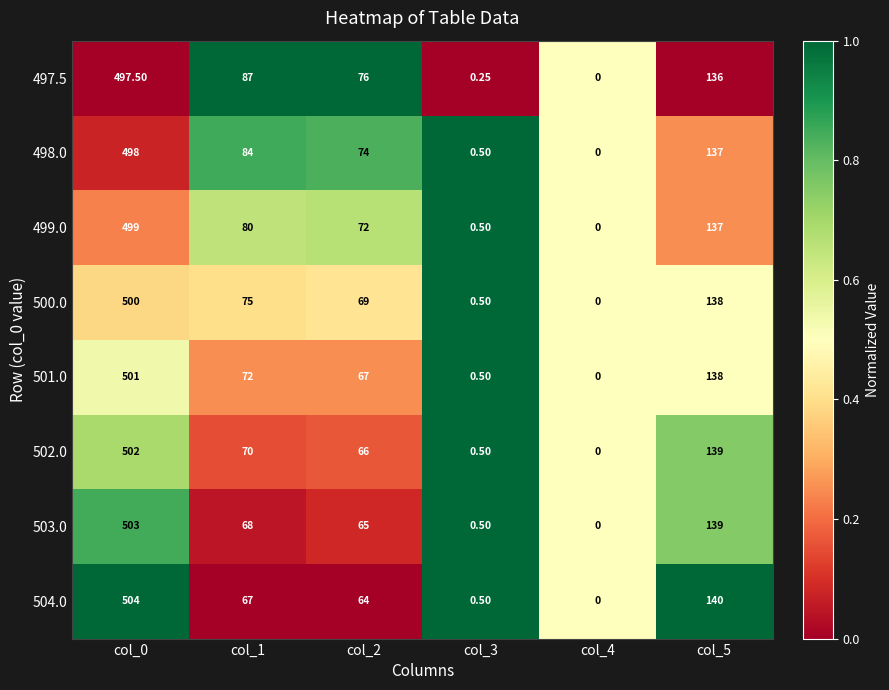

Is the value of 499.0 at col_0 greater than the value of 502.0 at col_1?

Yes